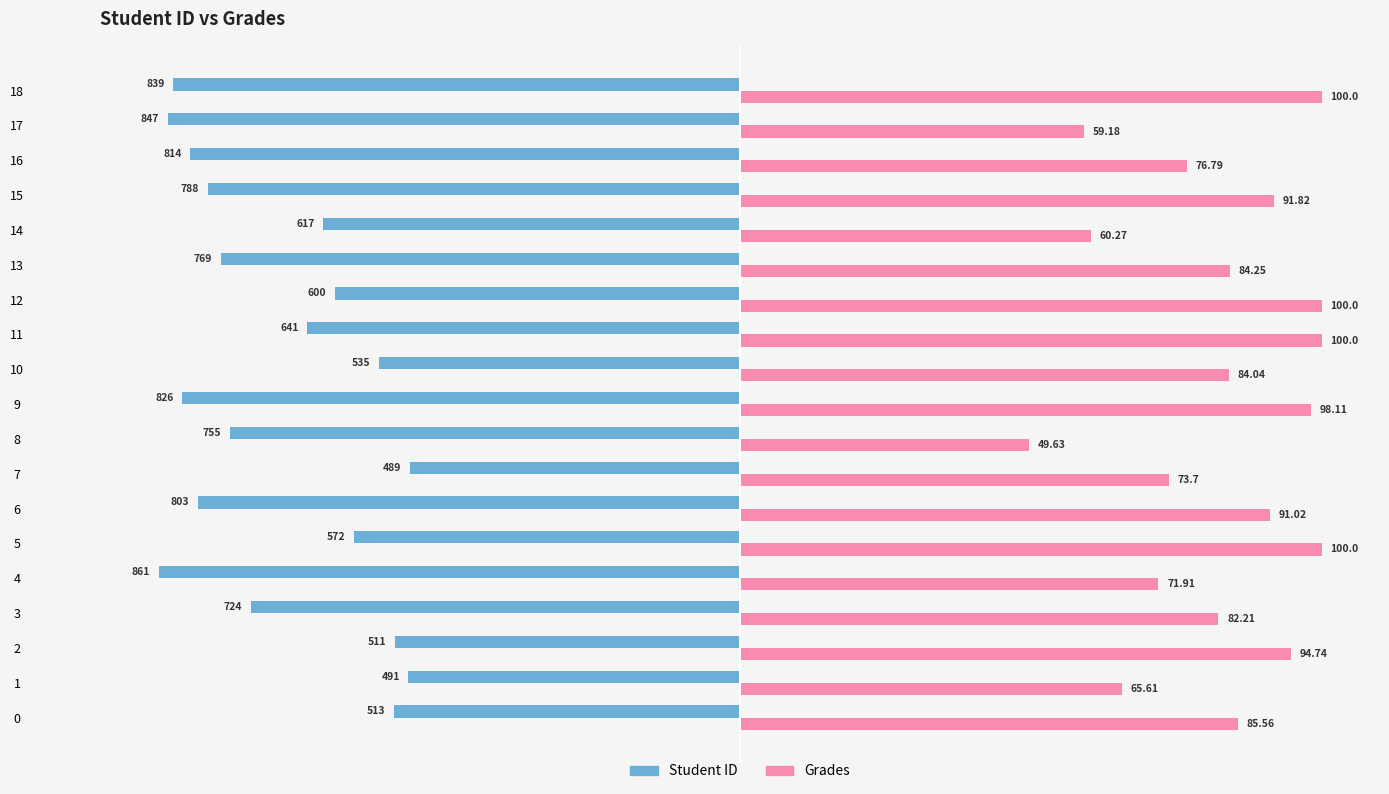

Is it true that Grades equals 84.0 at 10?

True